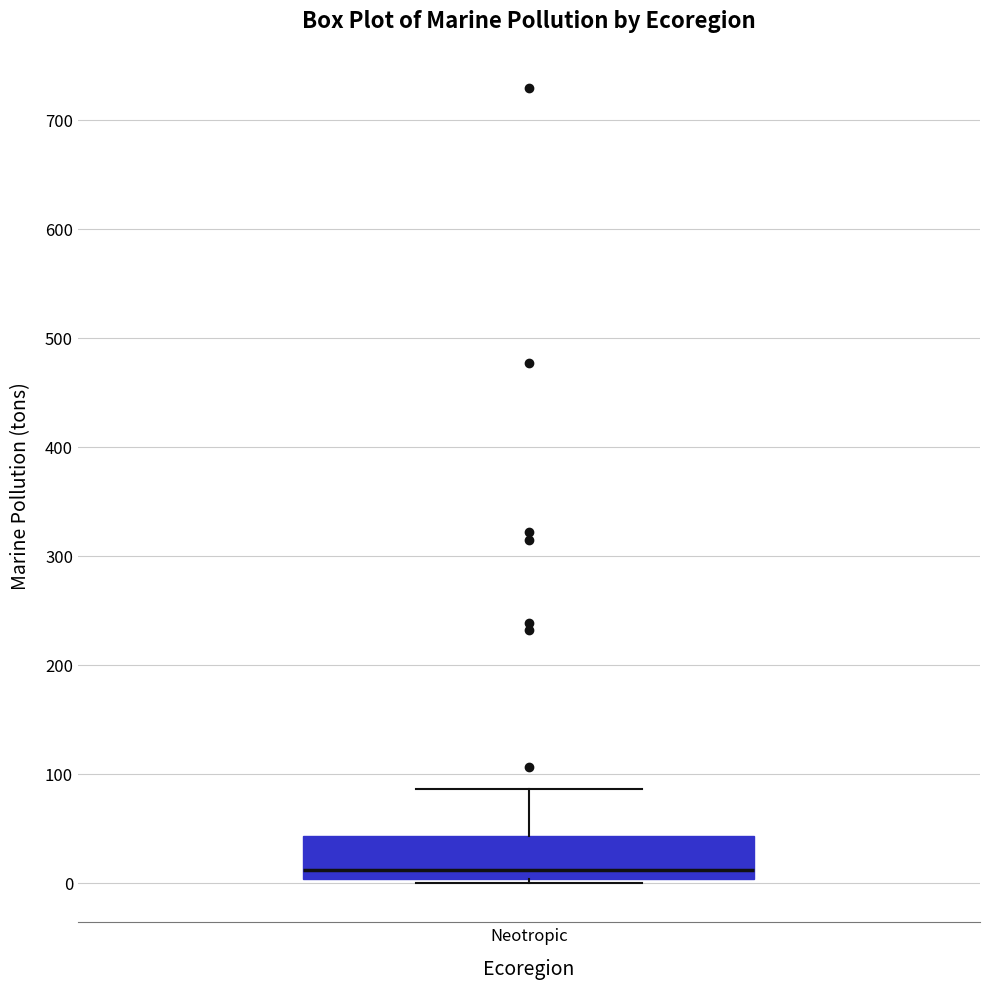

Transcribe this box plot: give where the median line is, the range the box spans, and where the two whiskers end, as read against the y-axis. The values are not printed on the chart, so give them approximately, as read against the axis.

median 10, box 0 to 40, whiskers 0 (just below the box's lower edge) to 90